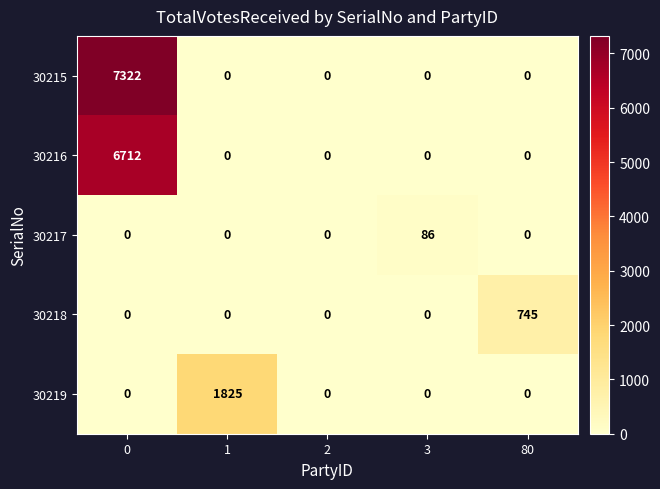

True or false: 30215 has a value of 0 at 1.

True